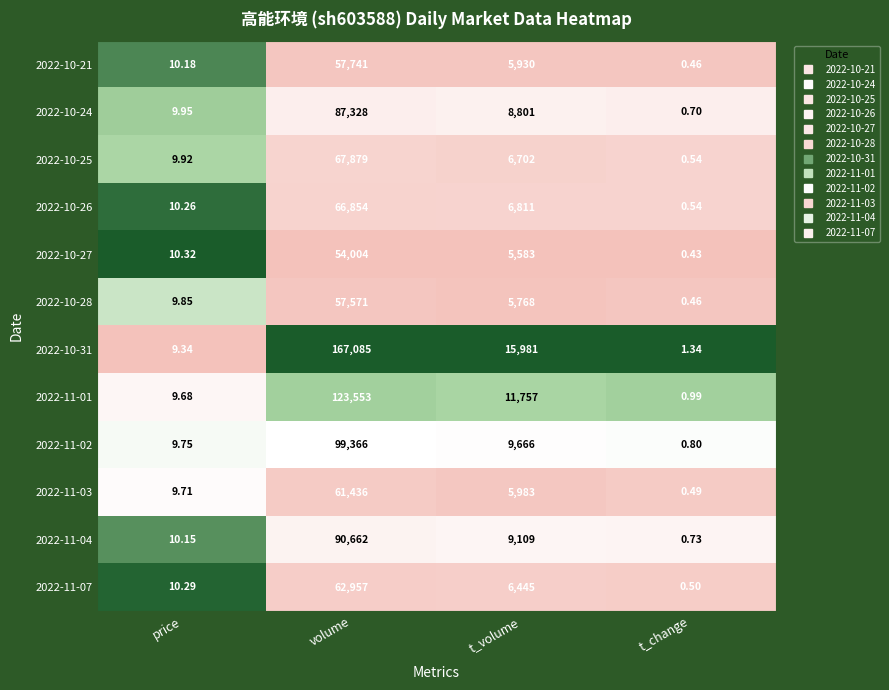

Where does the 2022-10-24 series first go above 8801?

volume